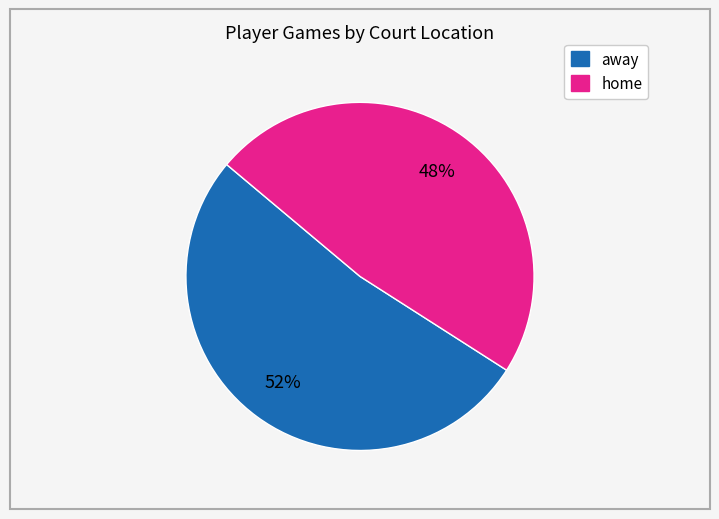

Combined, do home and away account for over 50%?

Yes